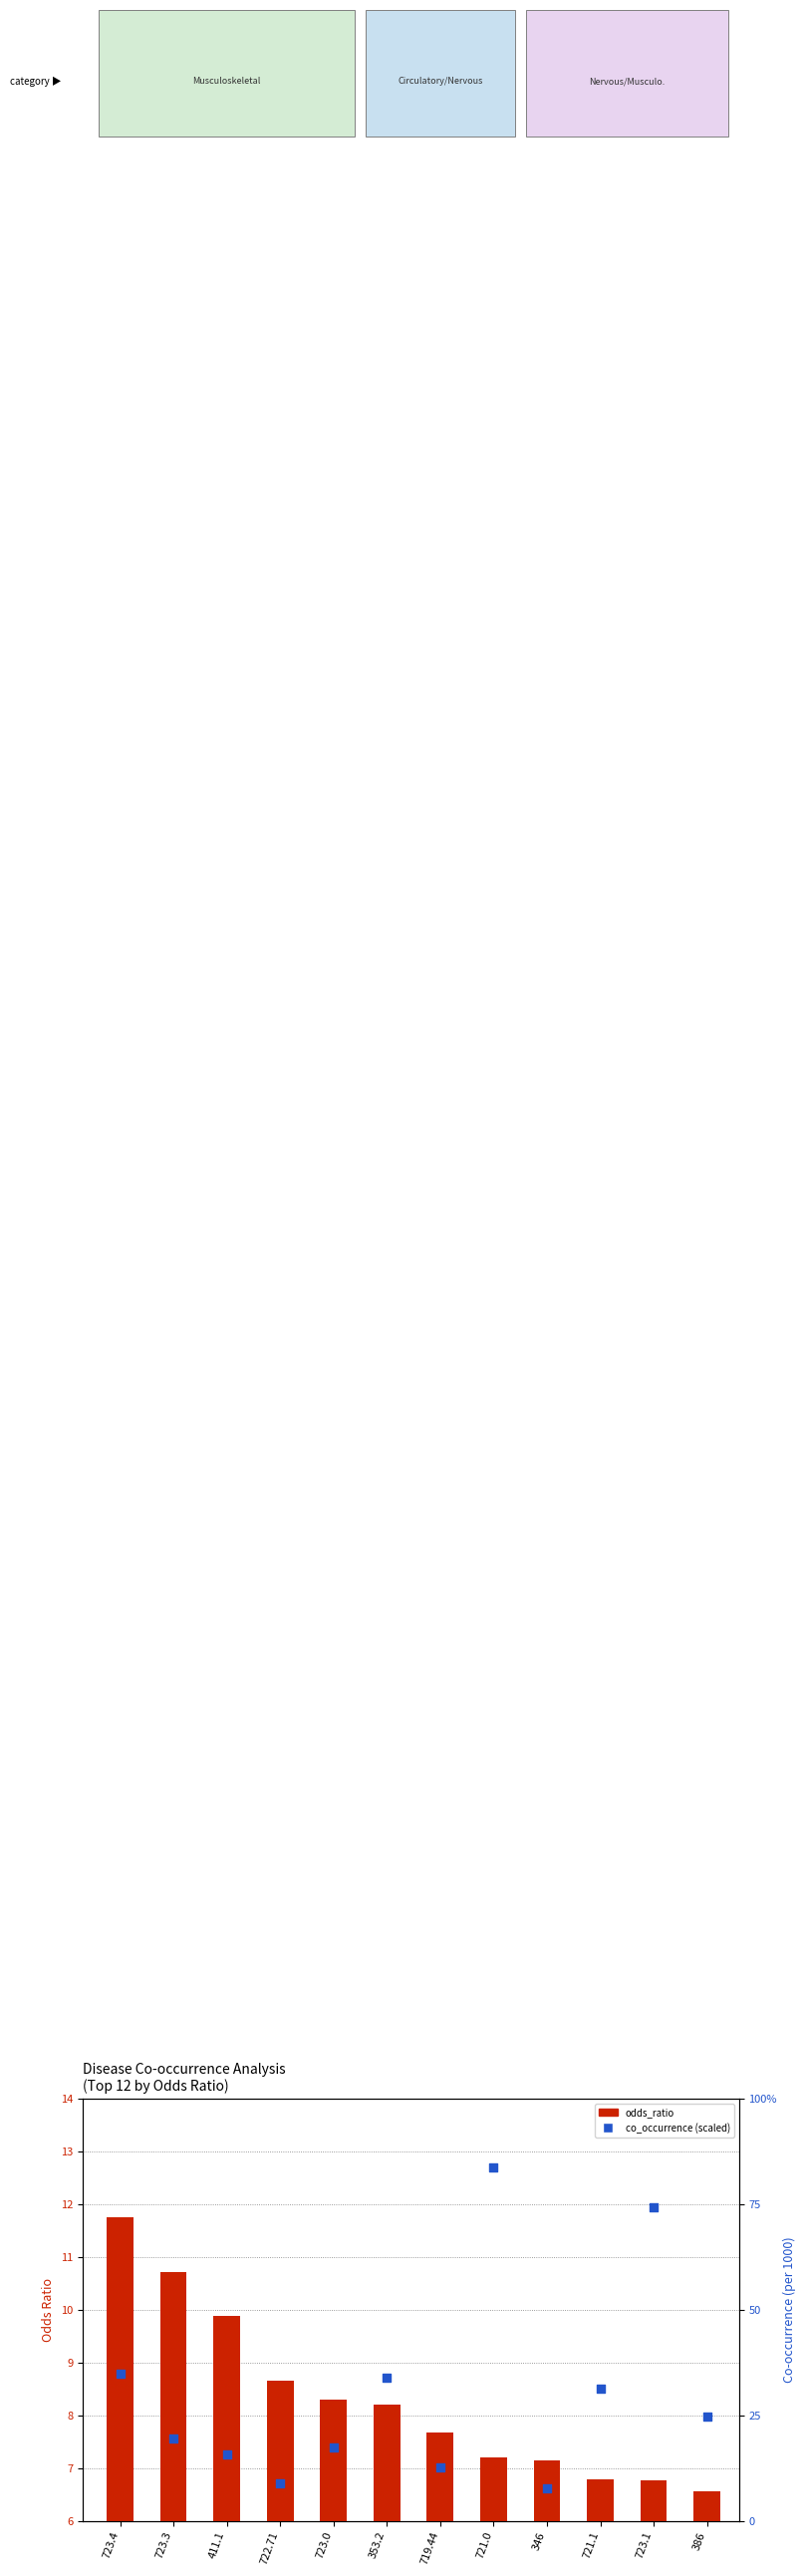

Which series contains the highest Y value?

co_occurrence (scaled)